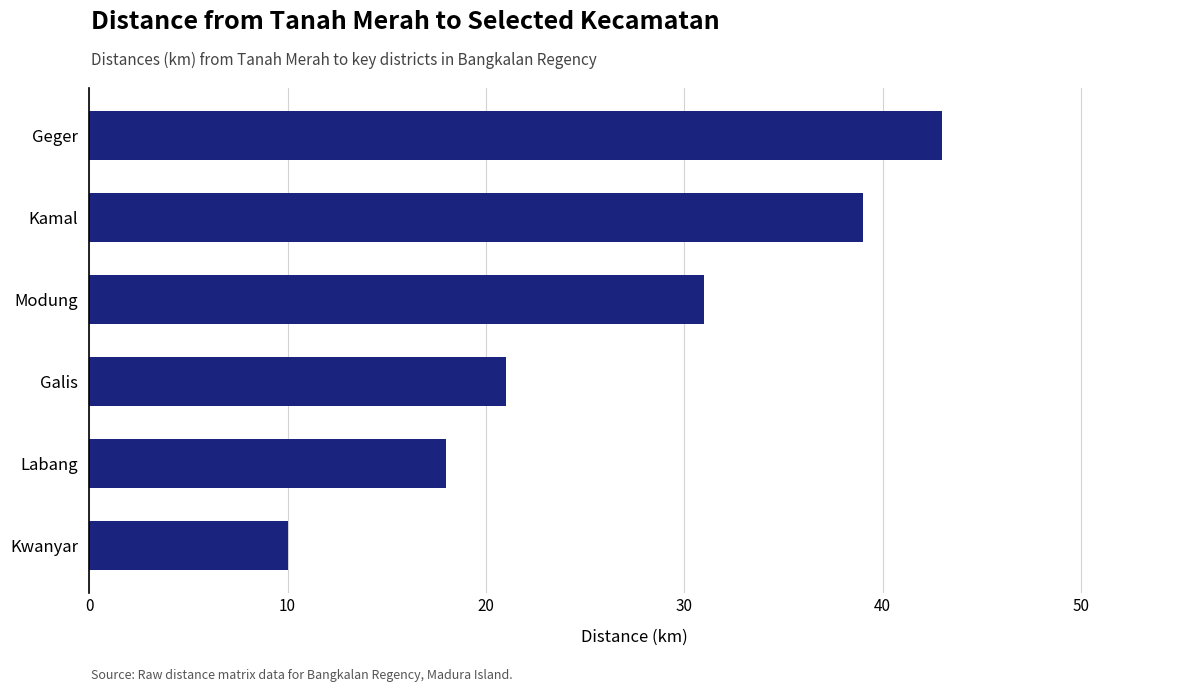

What is the difference between the values at Galis and Kwanyar?

11